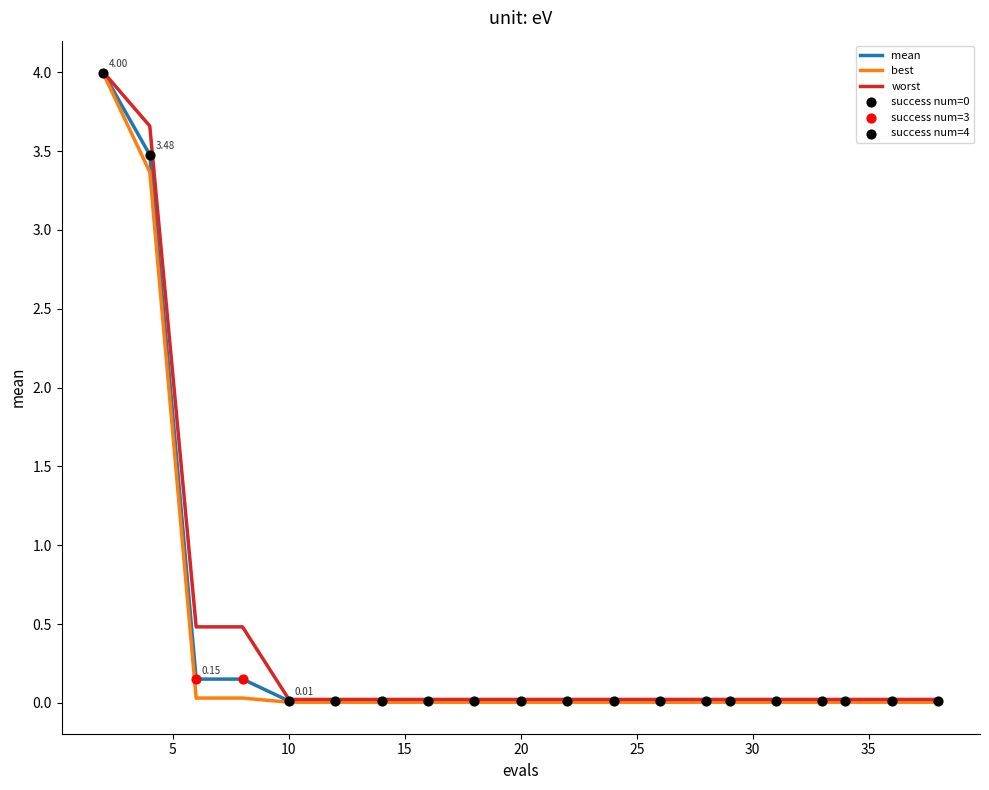

Which series has the largest range (max minus min)?

best